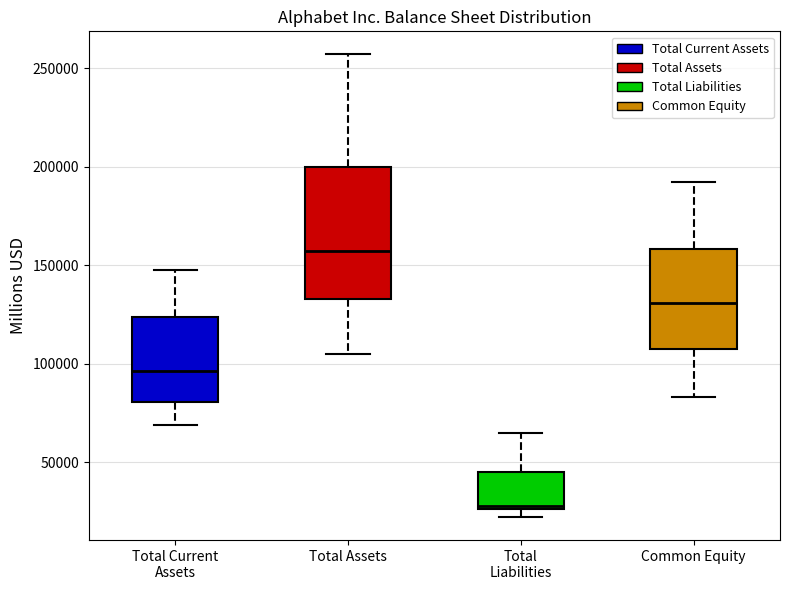

Which box's median line is the highest?

Total Assets